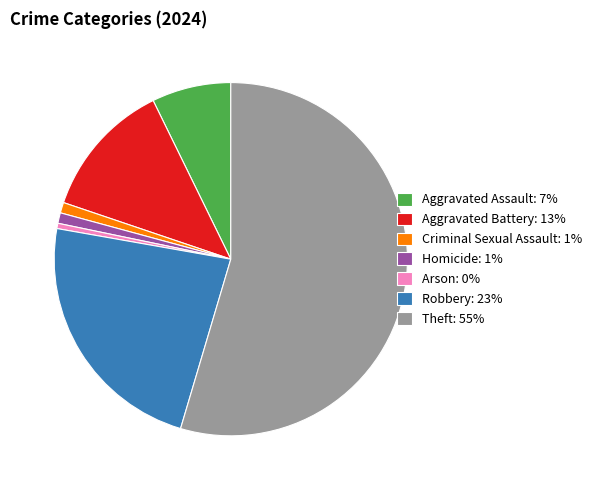

How many slices are in this pie chart?

7